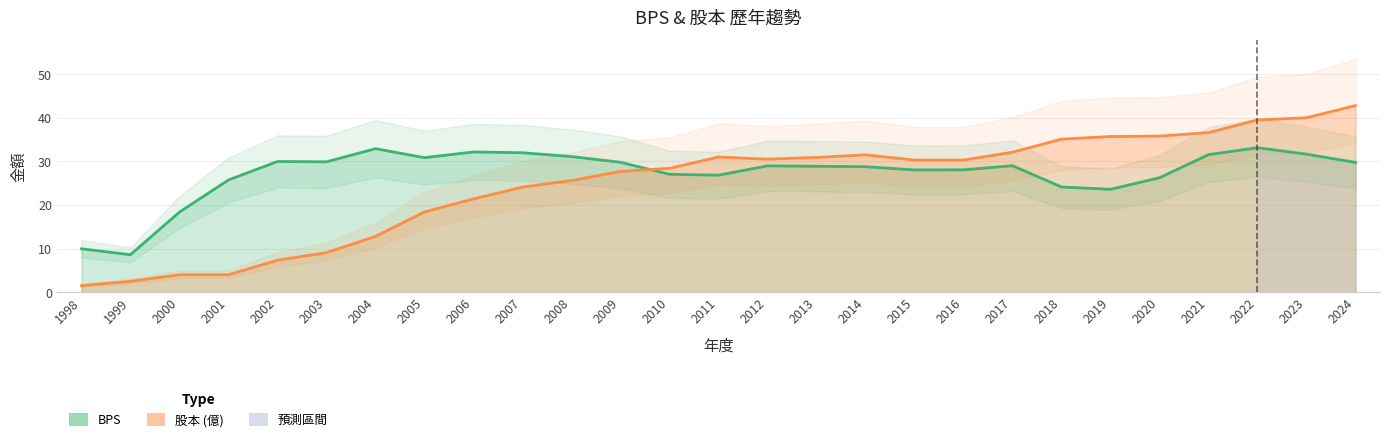

Which series has the largest total across all categories?

BPS